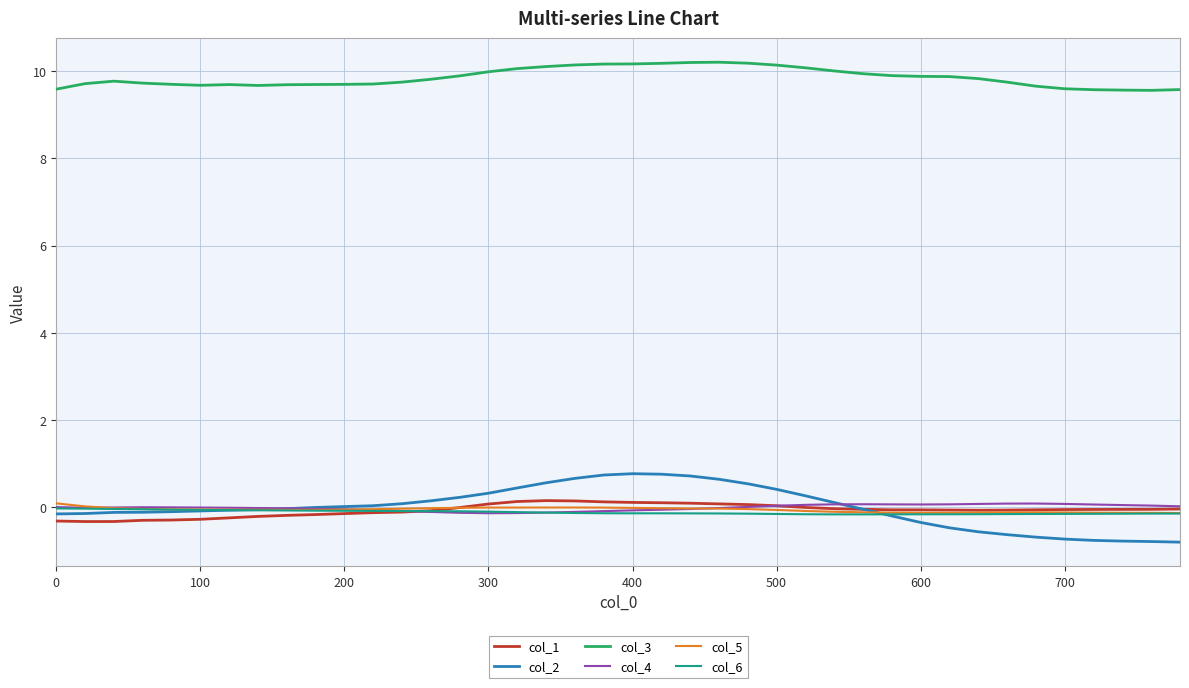

What is the maximum value shown in the chart?

10.2